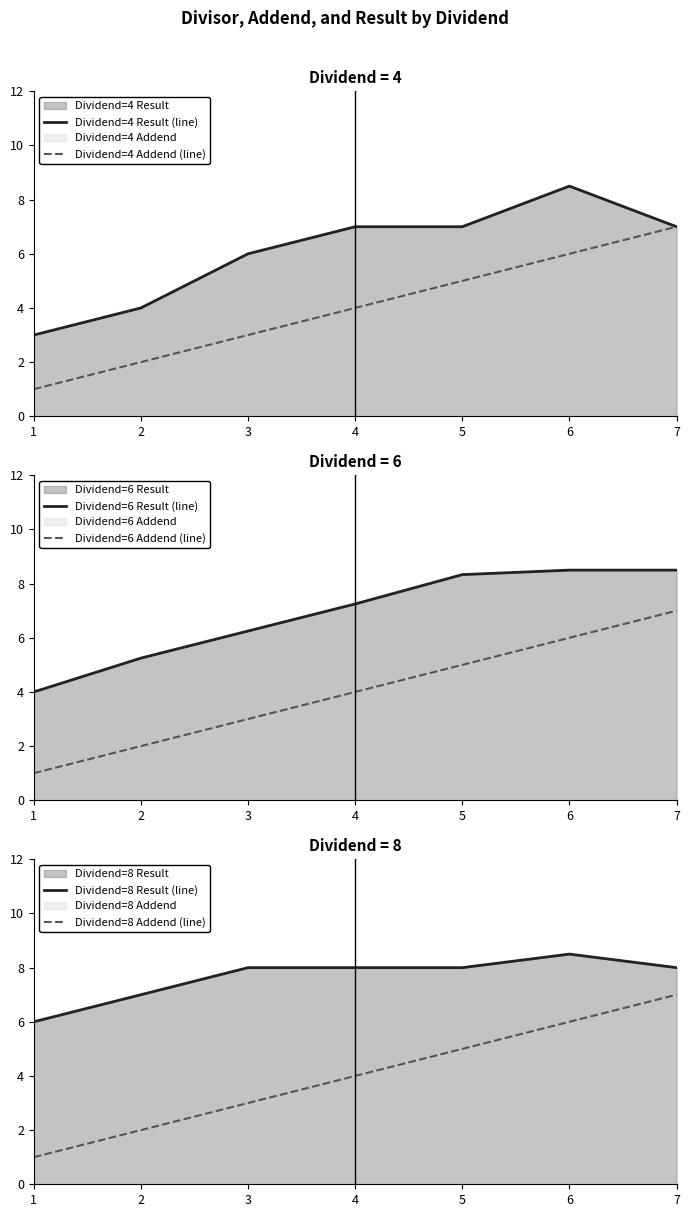

Count the Dividend=4 Result (line) values in the range 4 to 7.

5